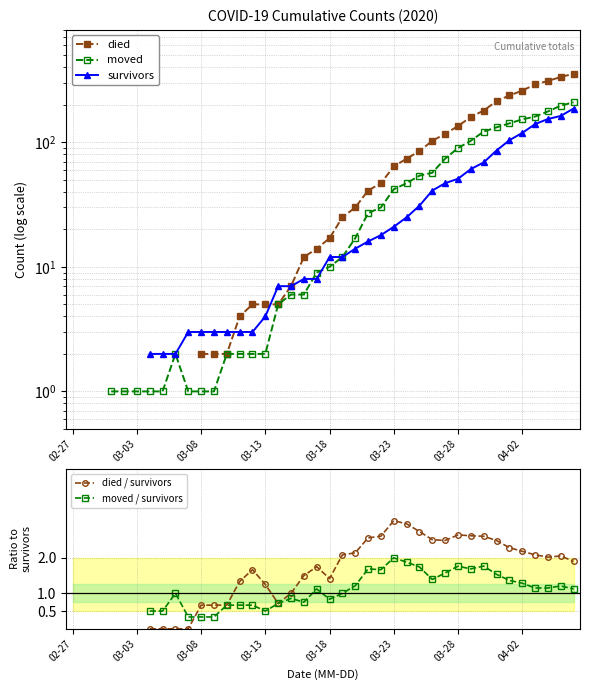

How many positive values does the died / survivors series have?

30